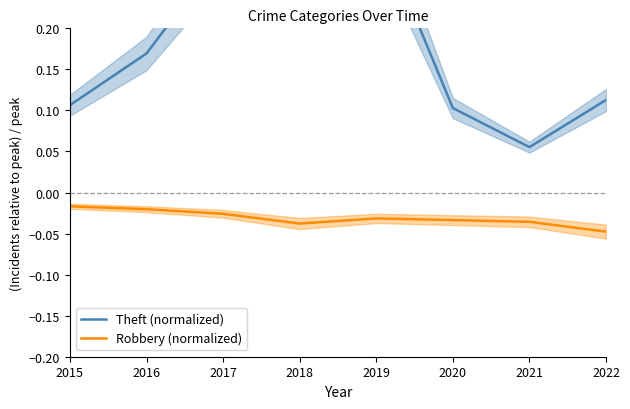

Rank the series by their average value, from lowest to highest.

Robbery (normalized), Theft (normalized)